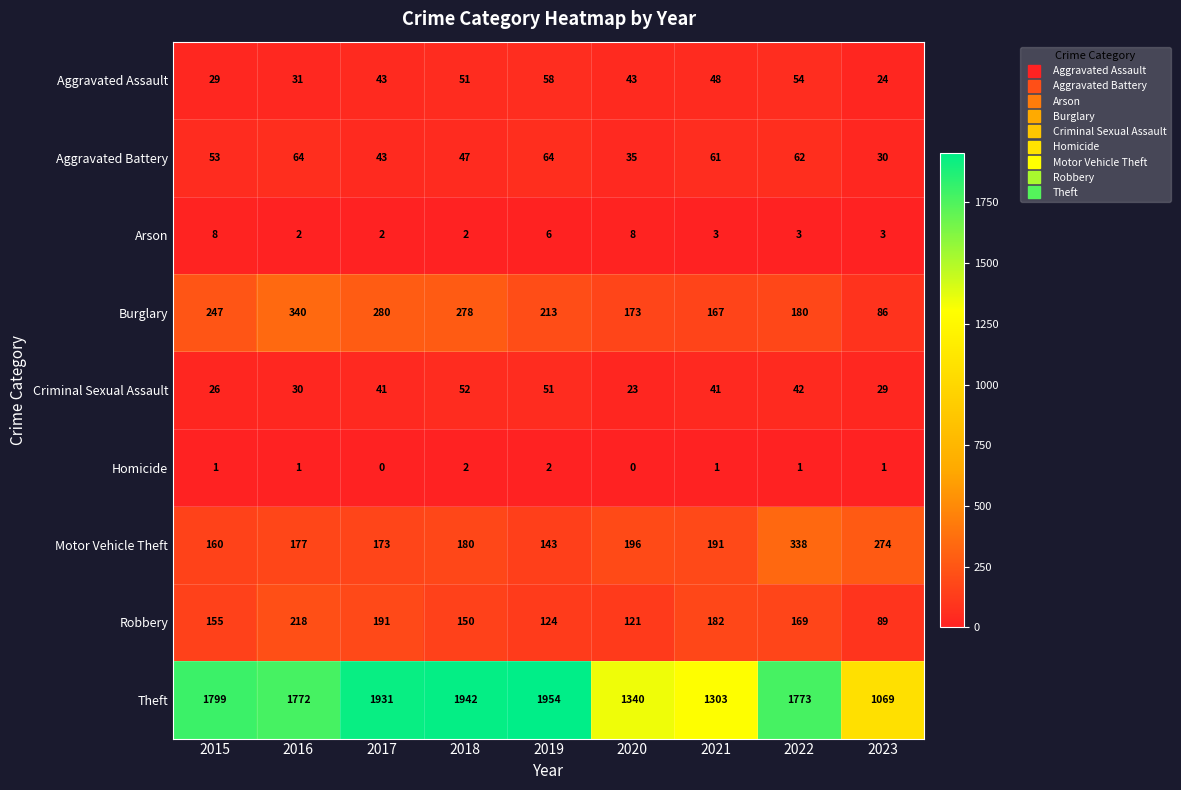

What is the difference between the second highest and minimum values in the Arson series?

6